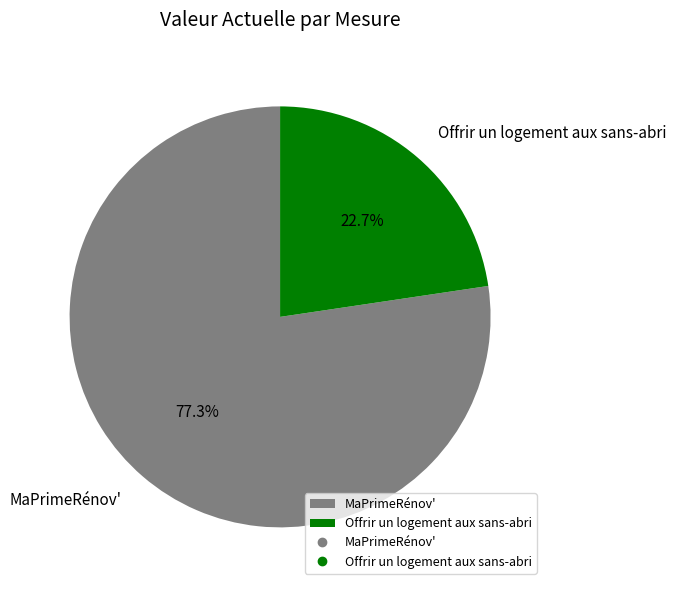

Approximately how many times larger is the value at Offrir un logement aux sans-abri compared to MaPrimeRénov'?

0.3